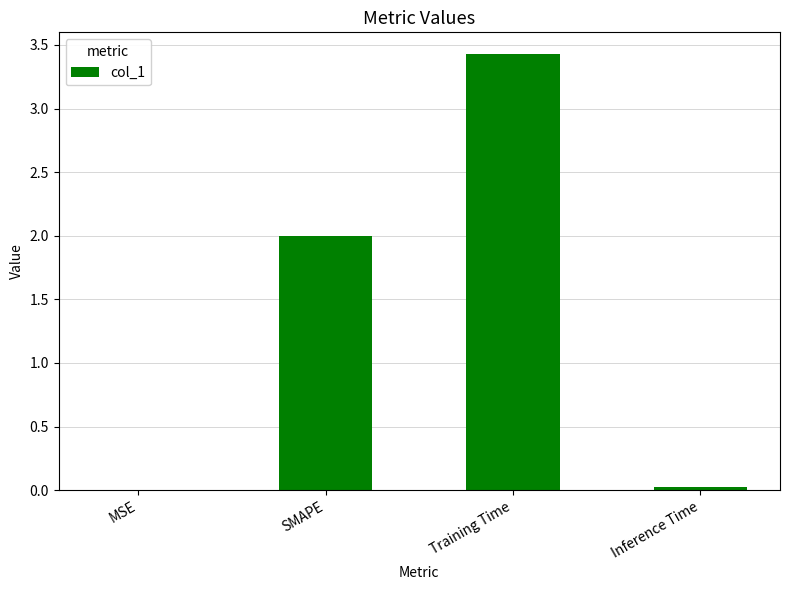

What is the maximum value shown in the chart?

3.4